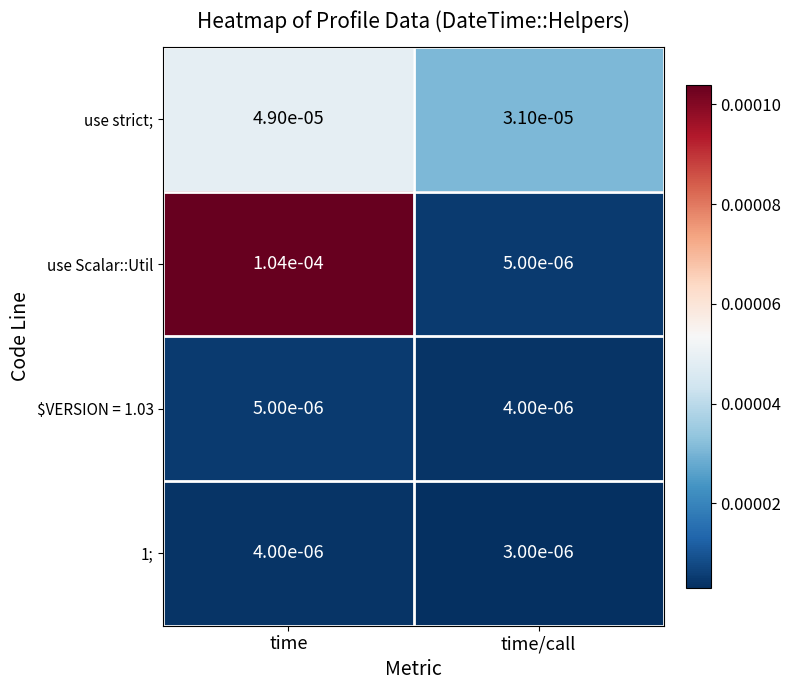

At which label is use strict; closest to 0?

time/call